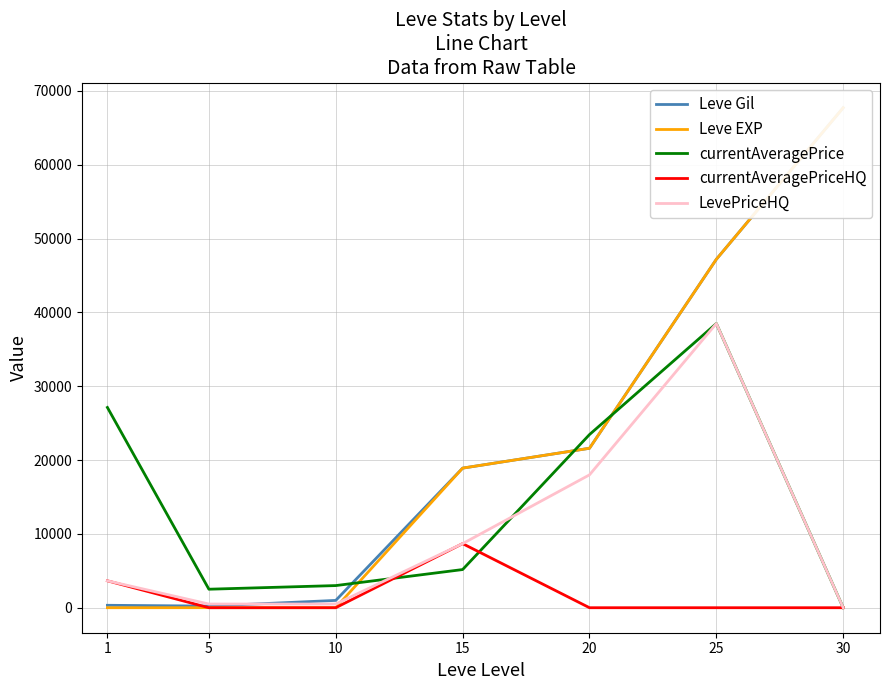

What are all the series names shown in the legend?

Leve Gil, Leve EXP, currentAveragePrice, currentAveragePriceHQ, LevePriceHQ